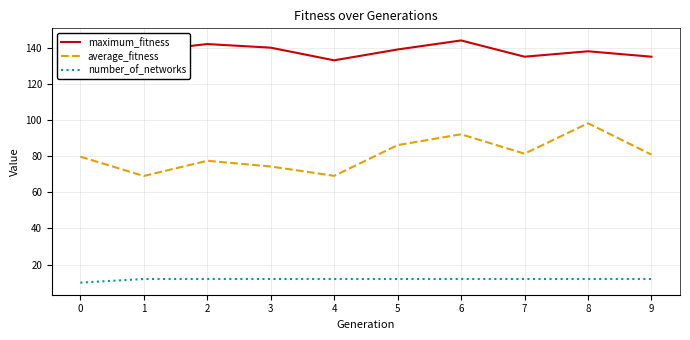

Rank the series at 8 from highest to lowest value.

maximum_fitness, average_fitness, number_of_networks